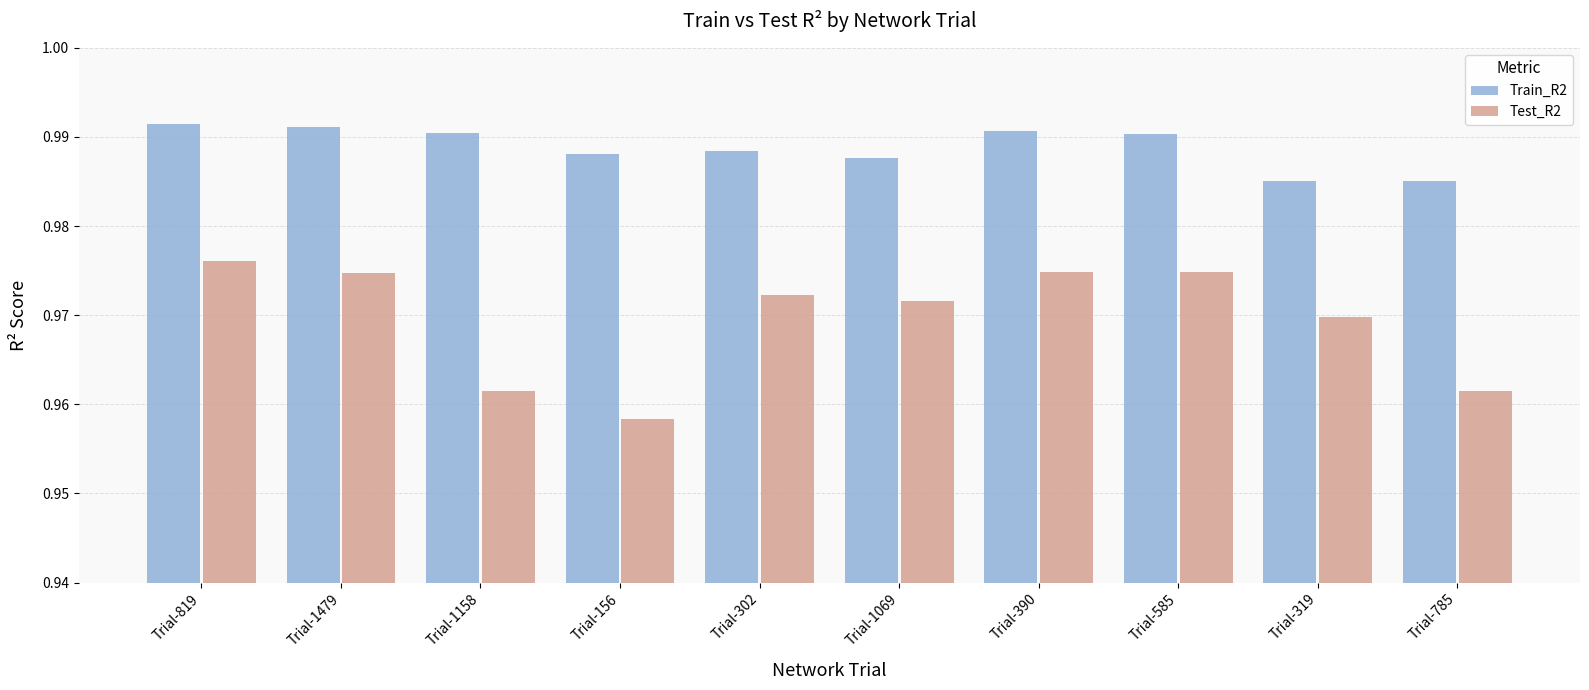

What is the total value across all series at Trial-1479?

2.0